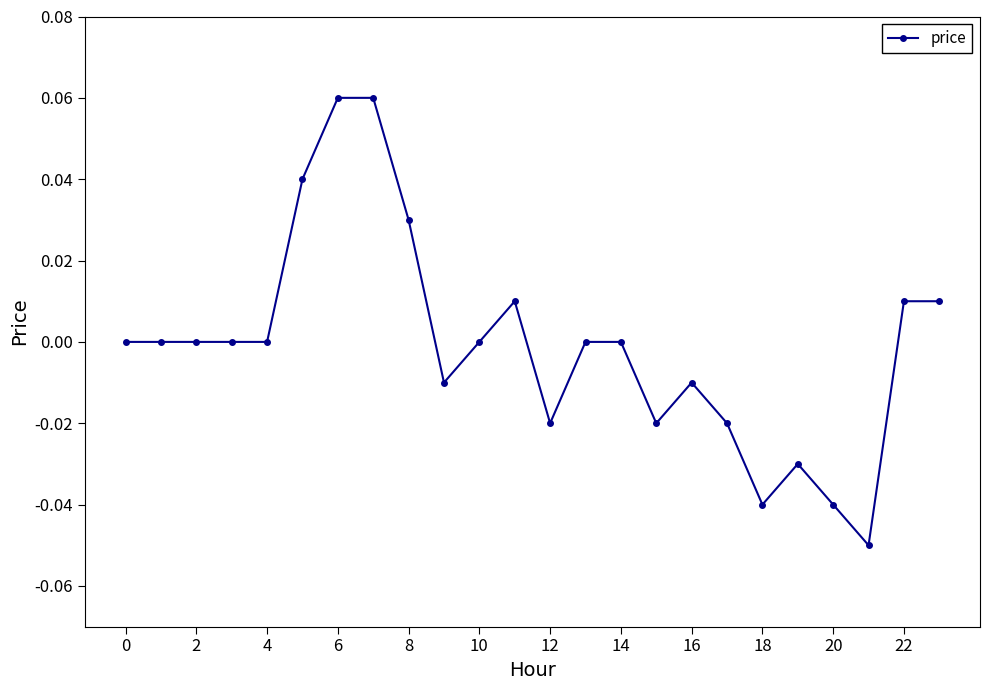

True or false: there are more than 1 points higher than both neighbors.

True